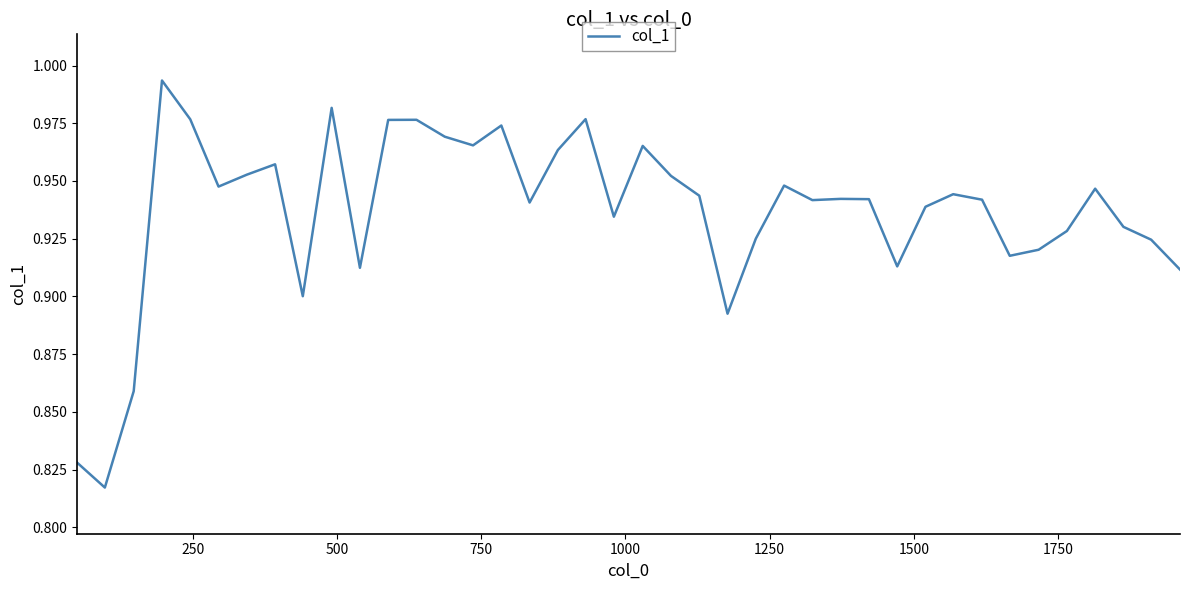

Does the chart display data point markers on the line(s)?

No